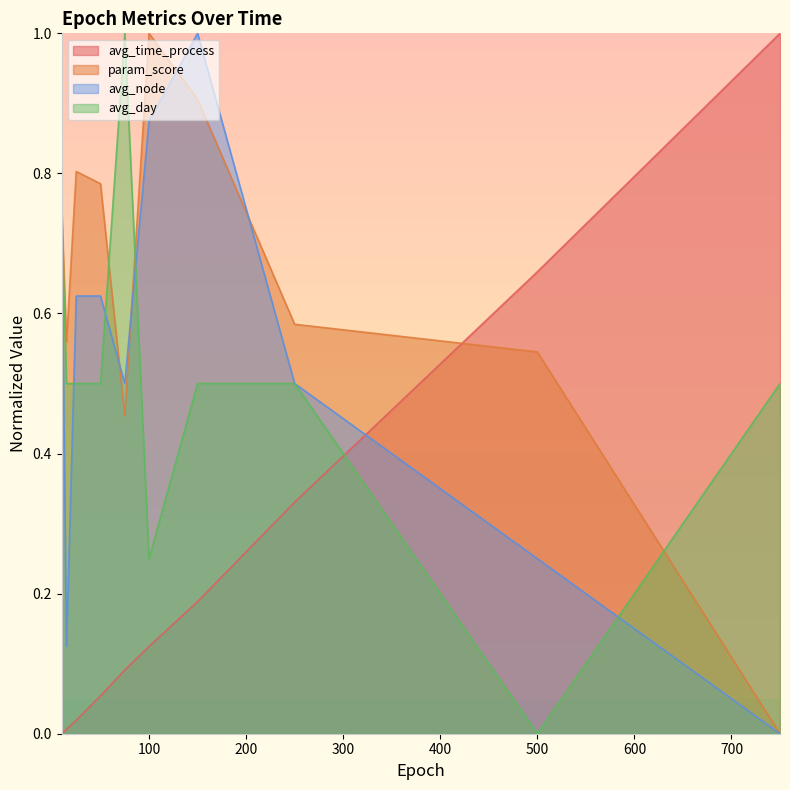

Is the value of avg_node at 15 greater than the value of param_score at 15?

No